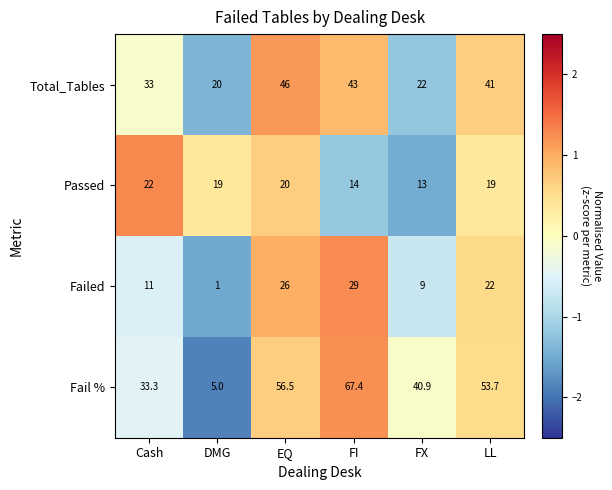

What is the approximate value of Passed at FI?

14.0